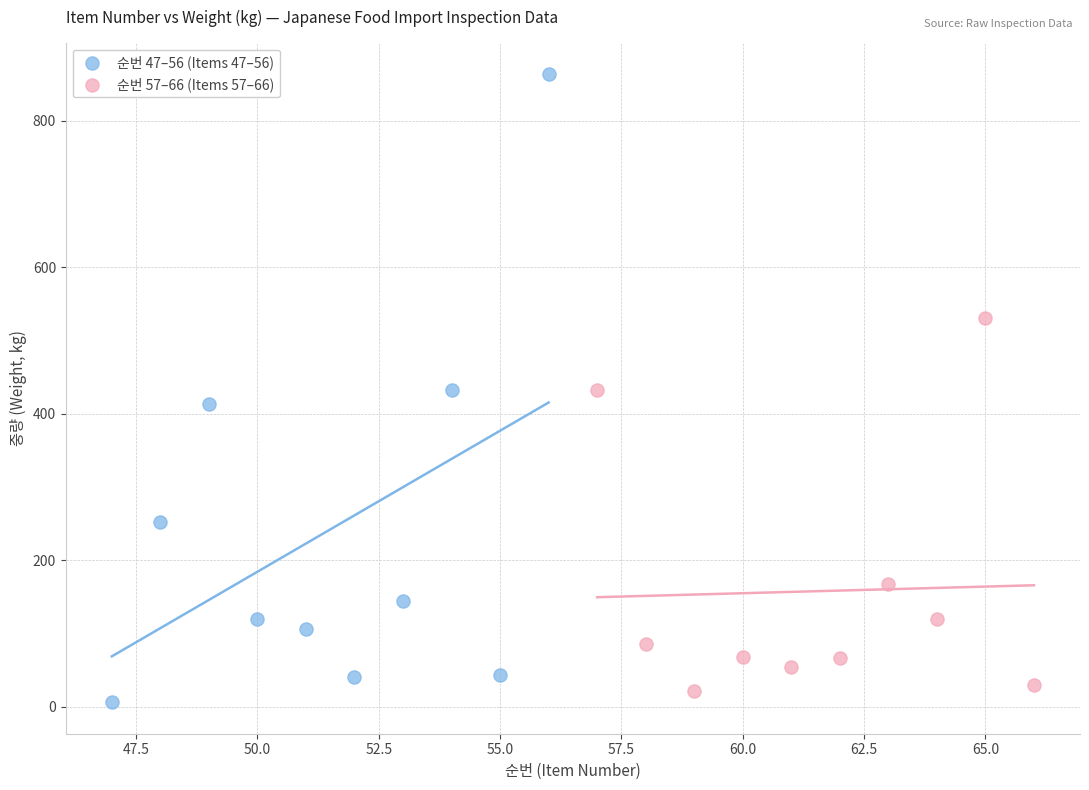

What are all the series names shown in the legend?

순번 47–56 (Items 47–56), 순번 57–66 (Items 57–66)